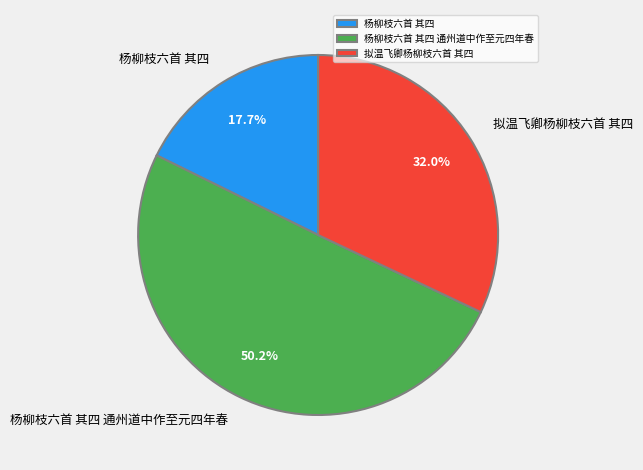

Rank the categories by value from highest to lowest.

杨柳枝六首 其四 通州道中作至元四年春, 拟温飞卿杨柳枝六首 其四, 杨柳枝六首 其四